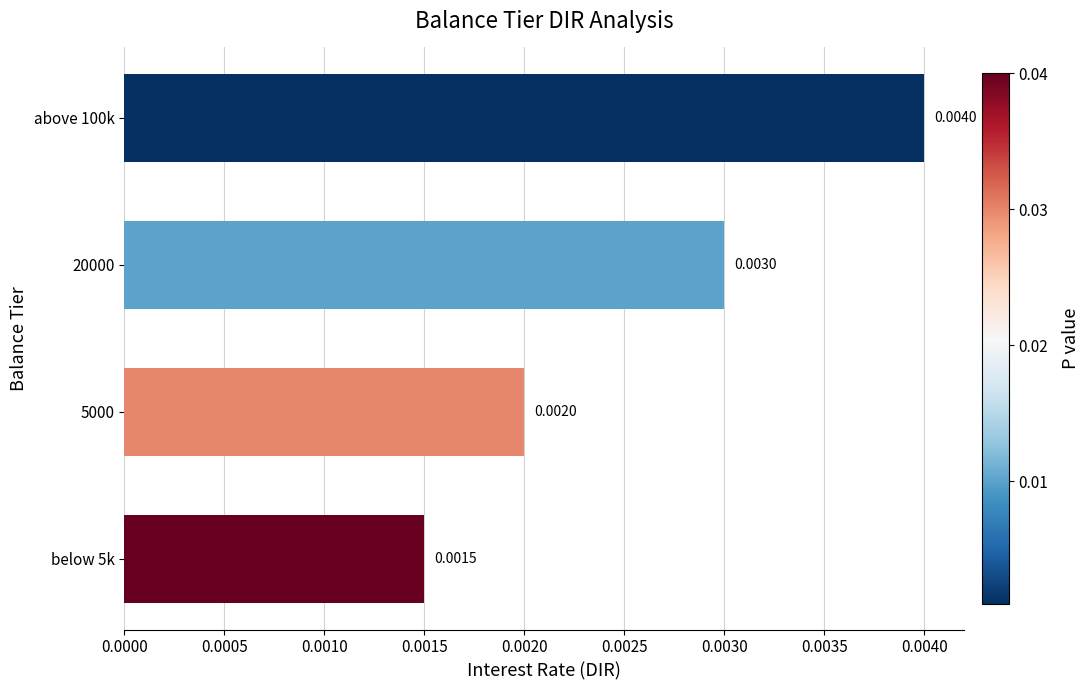

Which has a higher value, 20000 or 5000?

20000